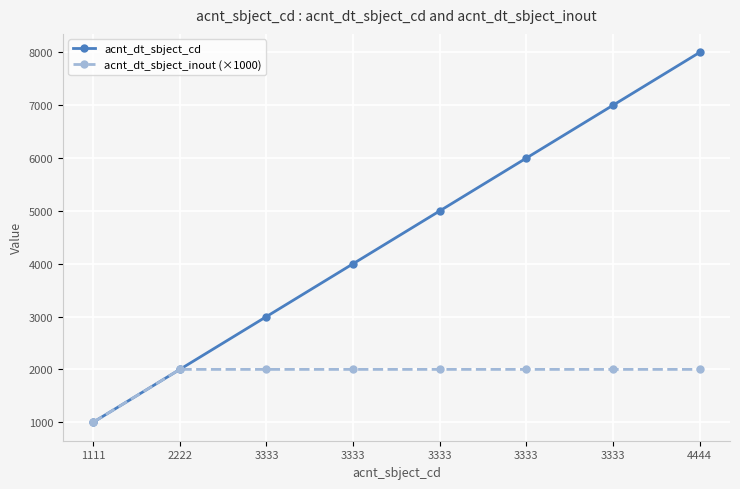

What are all the series names shown in the legend?

acnt_dt_sbject_cd, acnt_dt_sbject_inout (×1000)